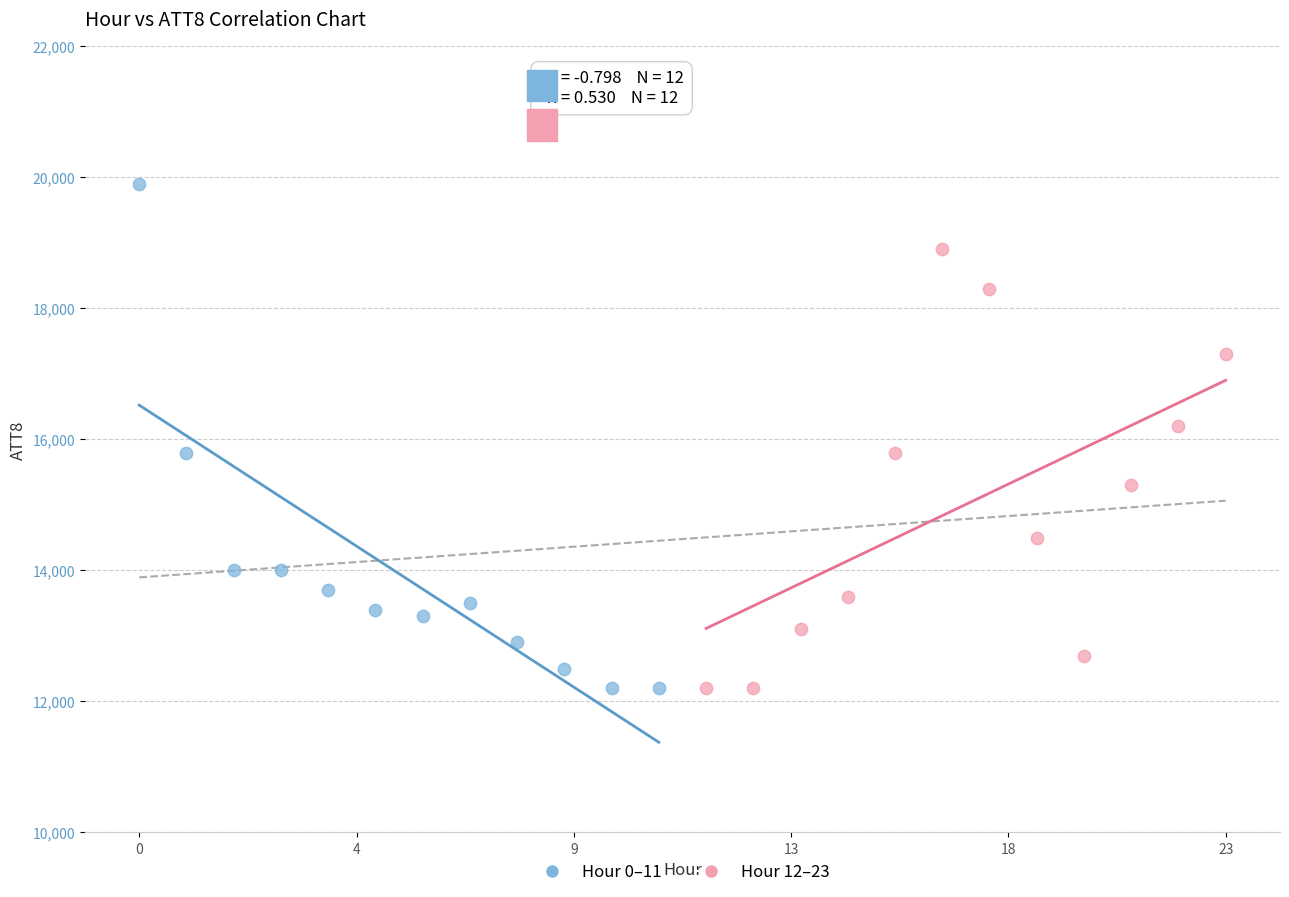

What are all the series names shown in the legend?

Hour 0–11, Hour 12–23